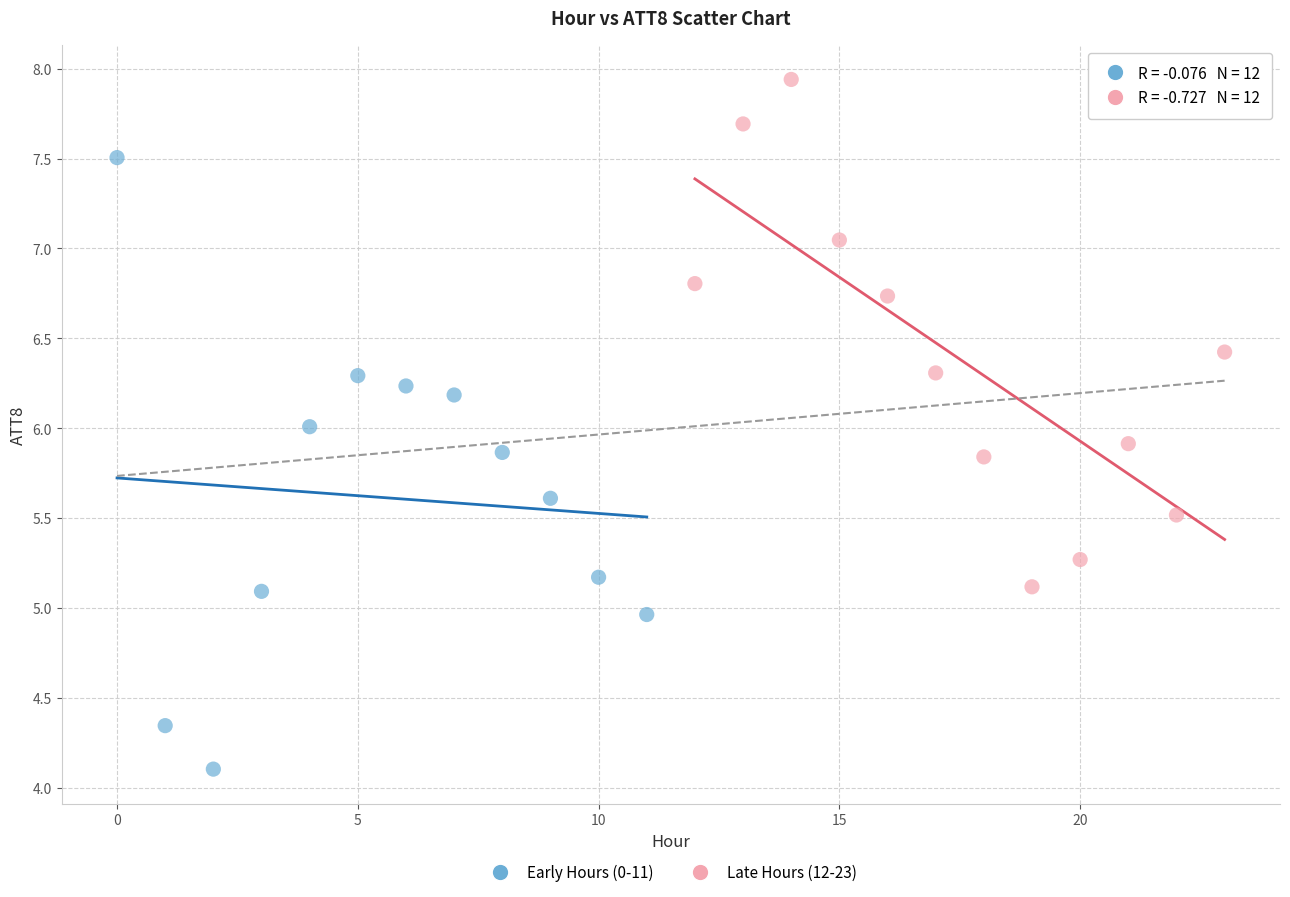

Which series contains the highest Y value?

Late Hours (12-23)